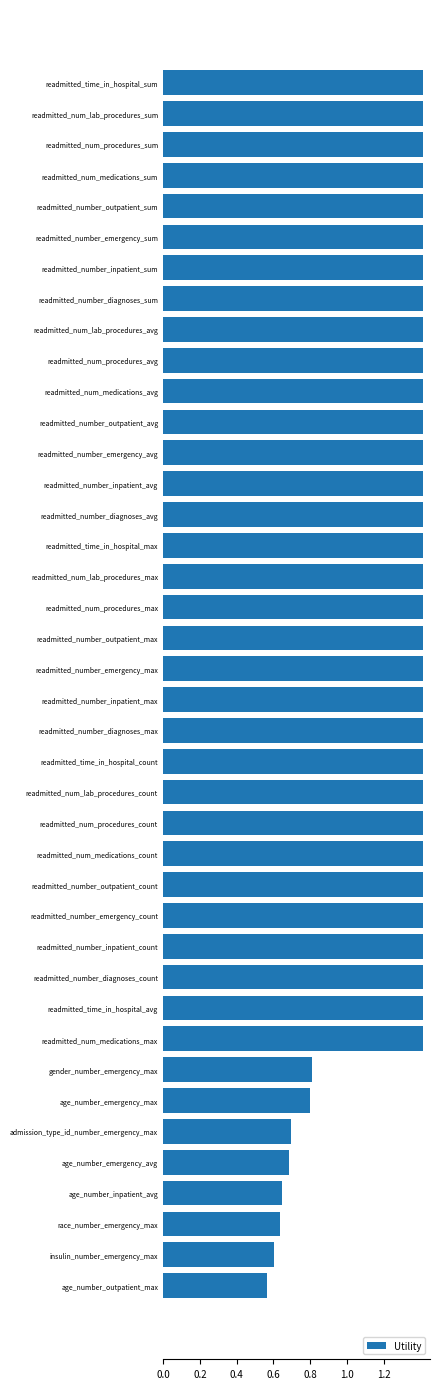

What is the greatest value displayed?

1.4